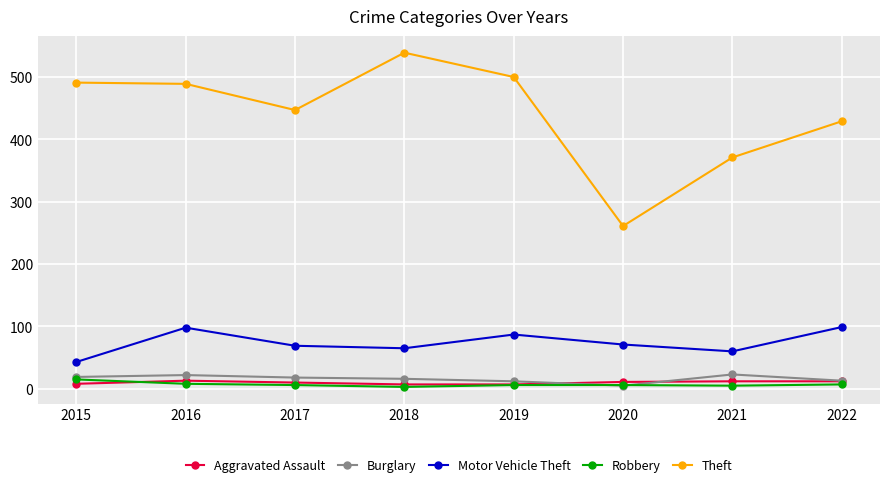

True or false: Motor Vehicle Theft and Aggravated Assault cross at least once.

False